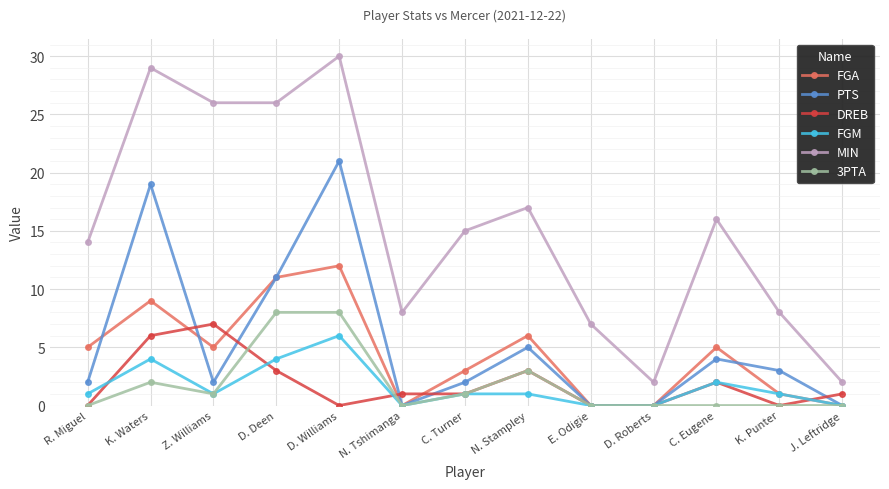

Reading left to right, what are all the values shown in this chart?

FGA: 5	9	5	11	12	0	3	6	0	0	5	1	0
PTS: 2	19	2	11	21	0	2	5	0	0	4	3	0
DREB: 0	6	7	3	0	1	1	3	0	0	2	0	1
FGM: 1	4	1	4	6	0	1	1	0	0	2	1	0
MIN: 14	29	26	26	30	8	15	17	7	2	16	8	2
3PTA: 0	2	1	8	8	0	1	3	0	0	0	0	0